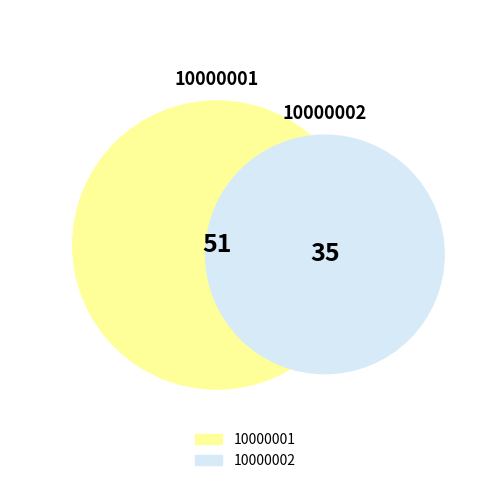

Rank the categories by value from highest to lowest.

10000001, 10000002